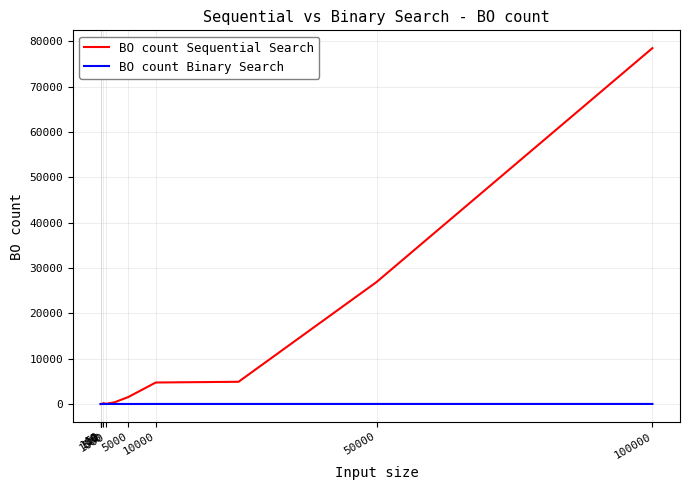

Count the number of data series in this chart.

2